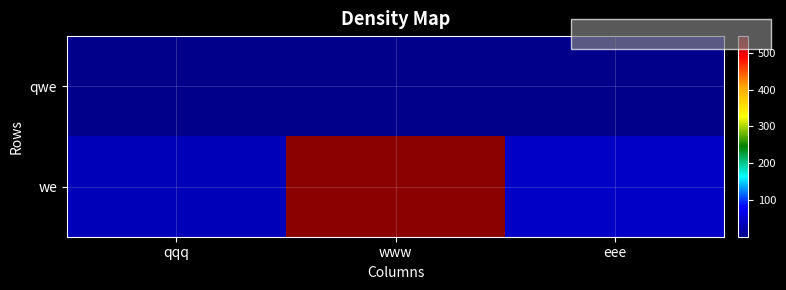

Rank the series by their maximum value, from highest to lowest.

we, qwe